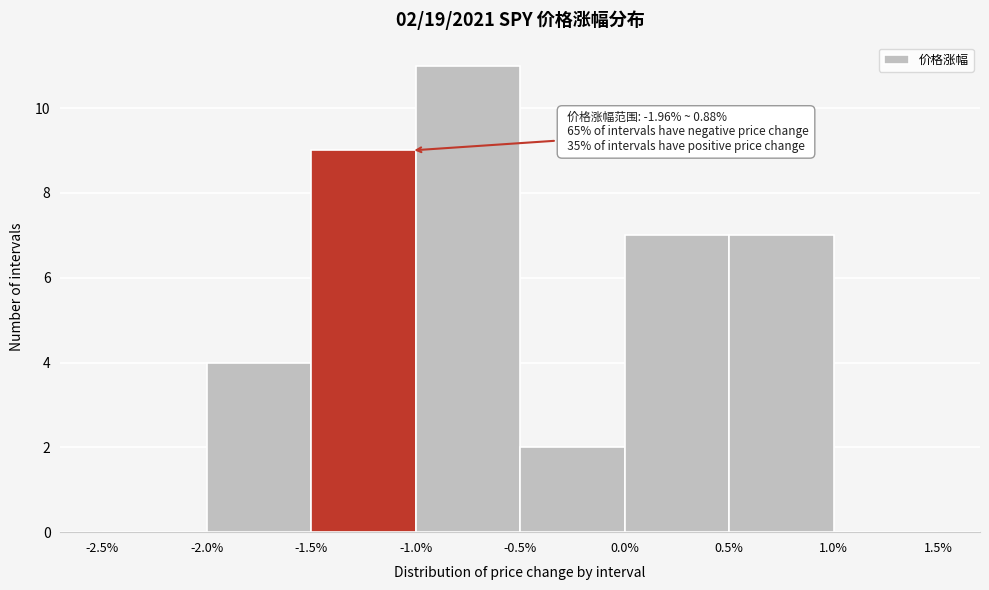

Which range on the x-axis has the tallest bar?

-1.0% to -0.5%